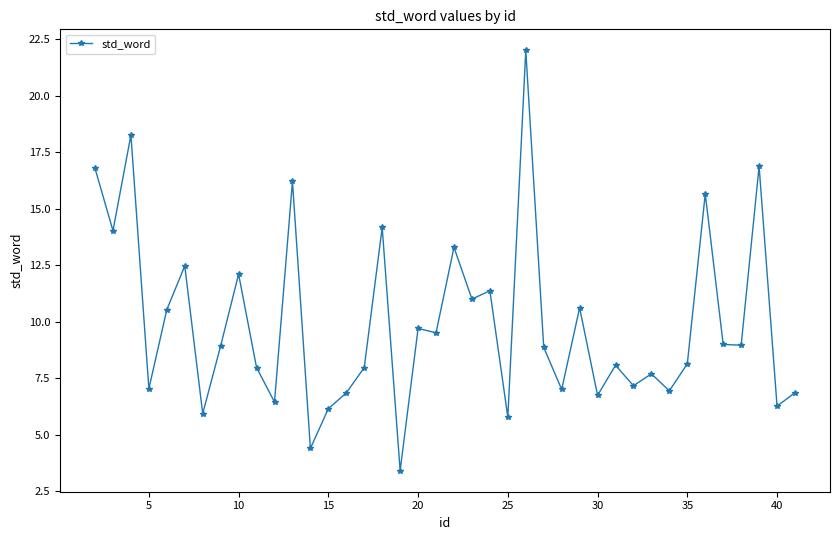

True or false: the data has more than 2 interior local peaks.

True